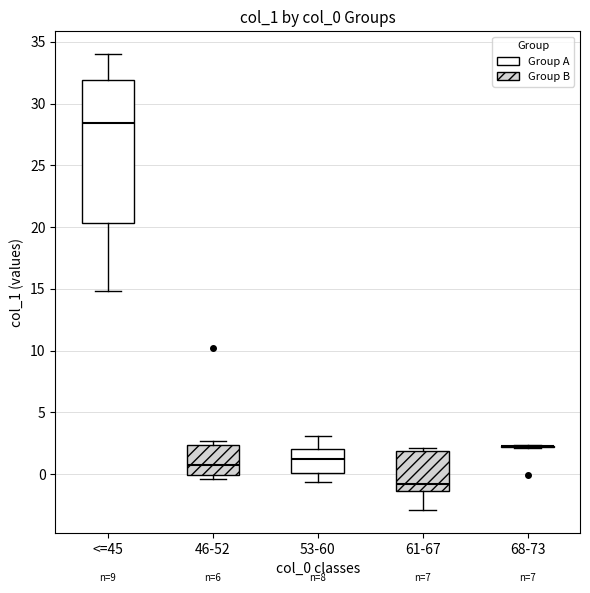

Where is the lower edge of the box for 53-60 on the y-axis? The values are not printed on the chart, so give them approximately, as read against the axis.

0.0